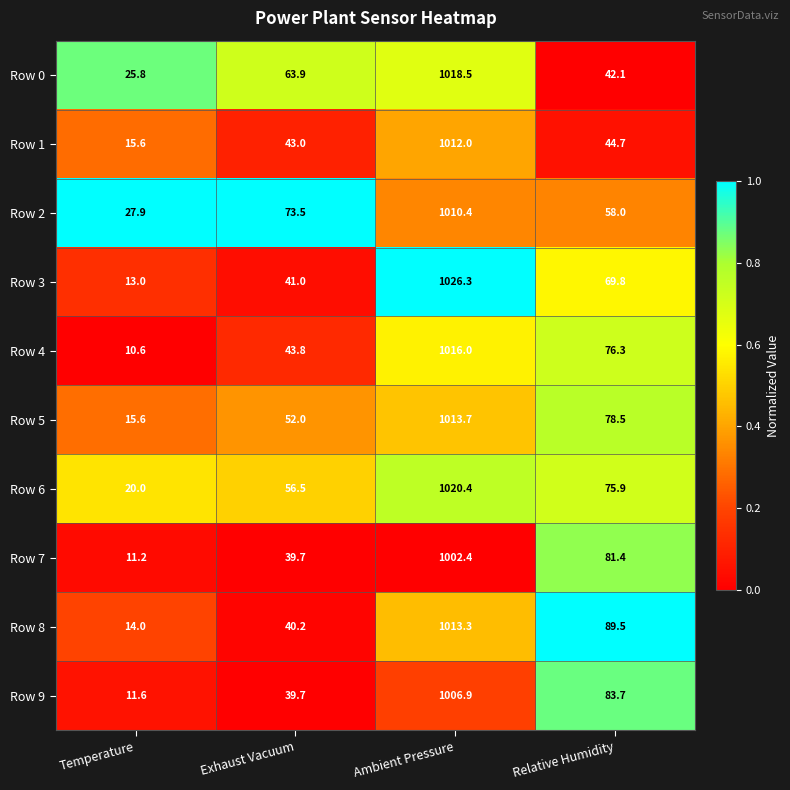

What is the maximum value for Row 3?

1026.3